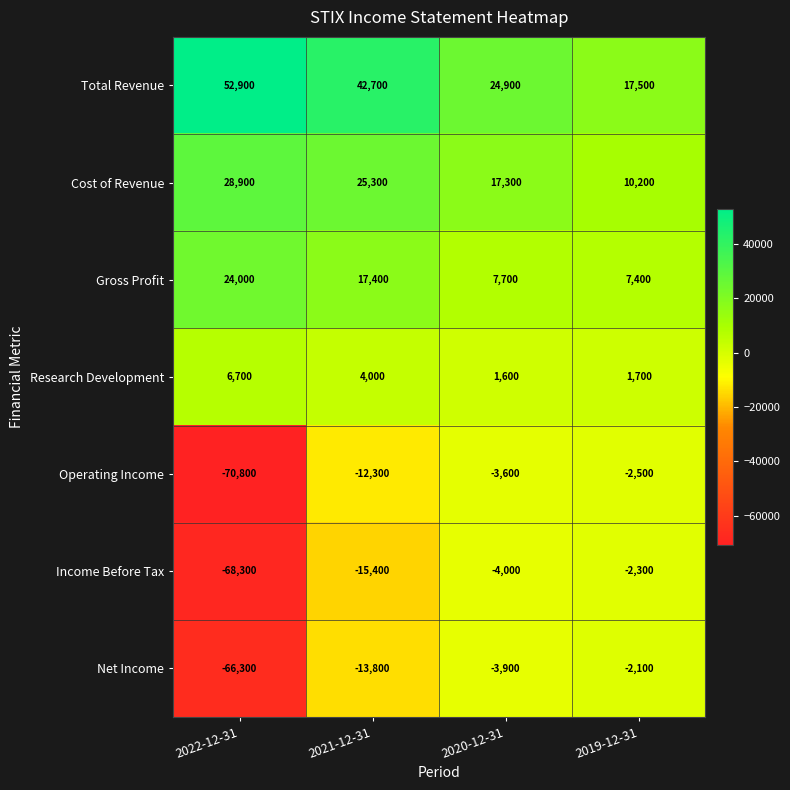

Count the number of categories in the chart.

4